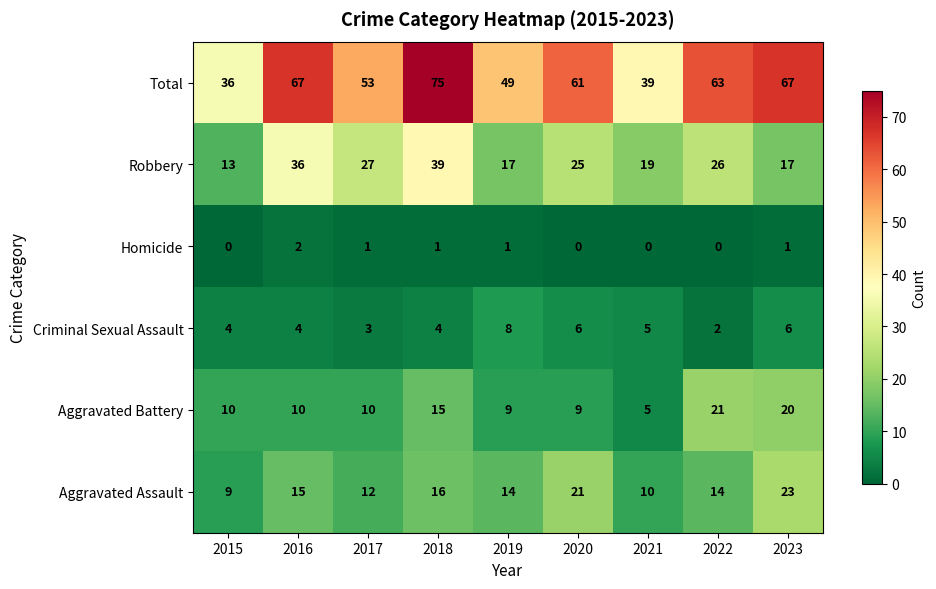

What is the maximum value shown in the chart?

75